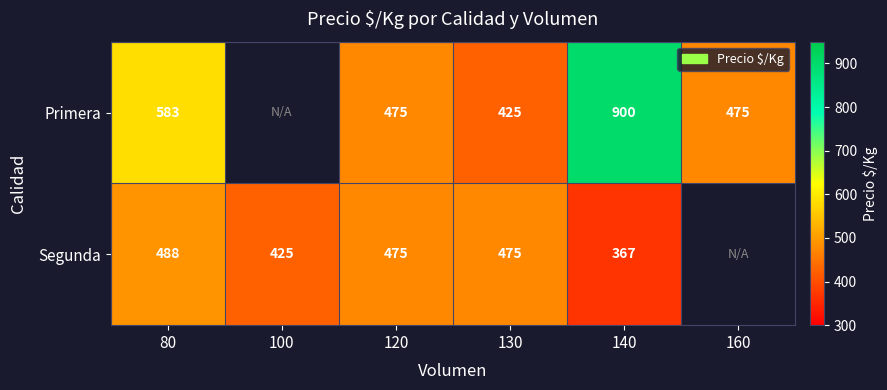

What is the difference between the Segunda values at 120 and 80?

13